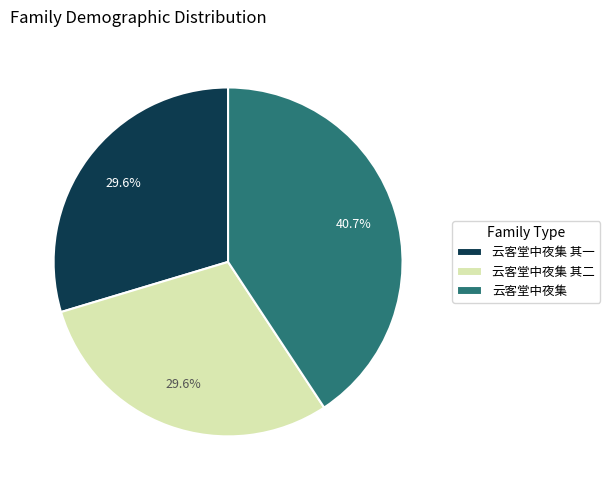

What is the ratio of the value at 云客堂中夜集 to the value at 云客堂中夜集 其一?

1.4